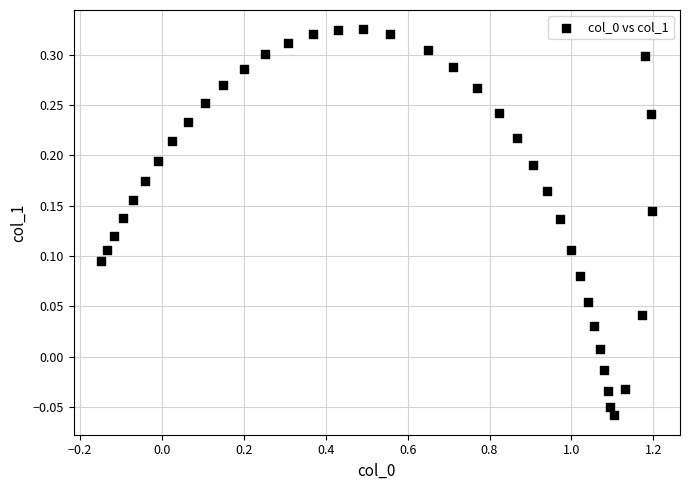

What is the range of Y values (max minus min)?

0.4